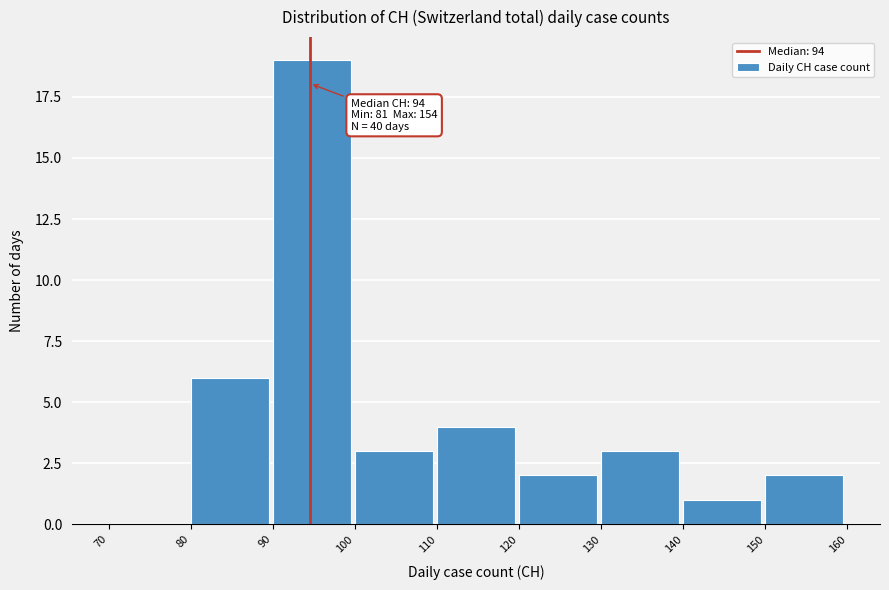

Which range on the x-axis has the tallest bar?

90 to 100